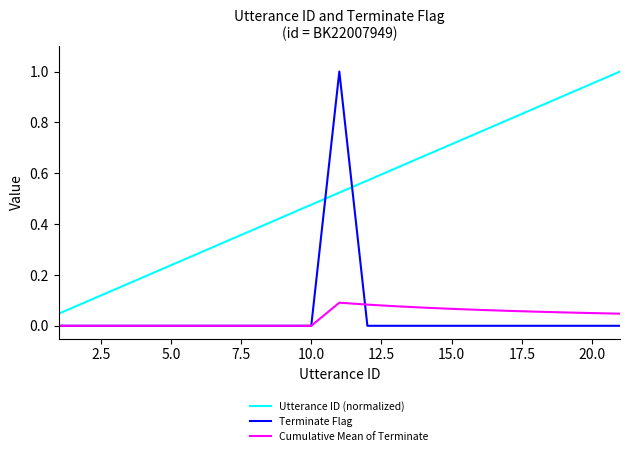

How many lines are shown in the chart?

3